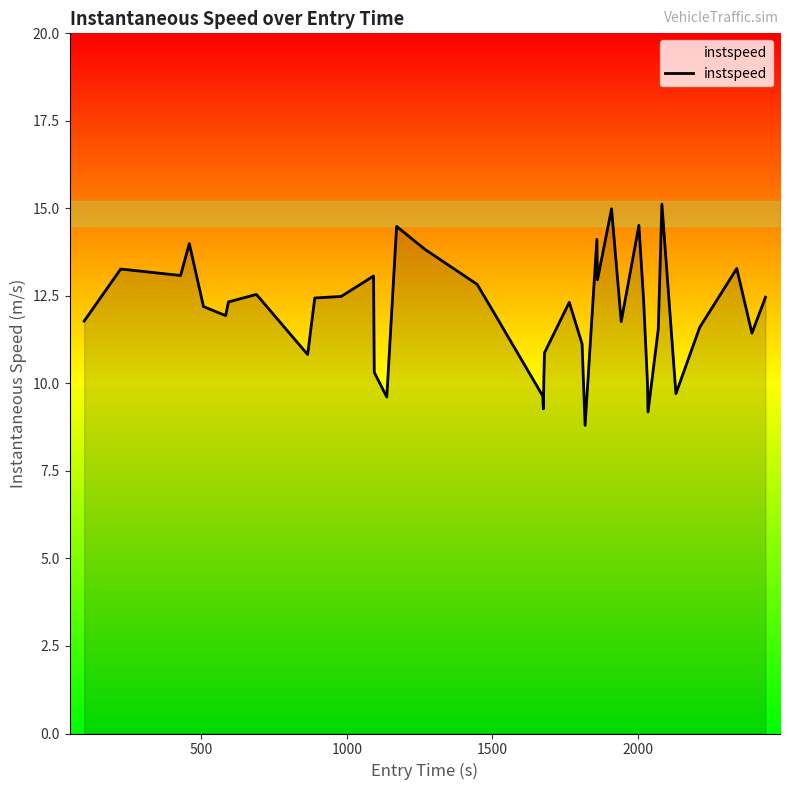

What is the difference between the maximum and minimum values?

6.3